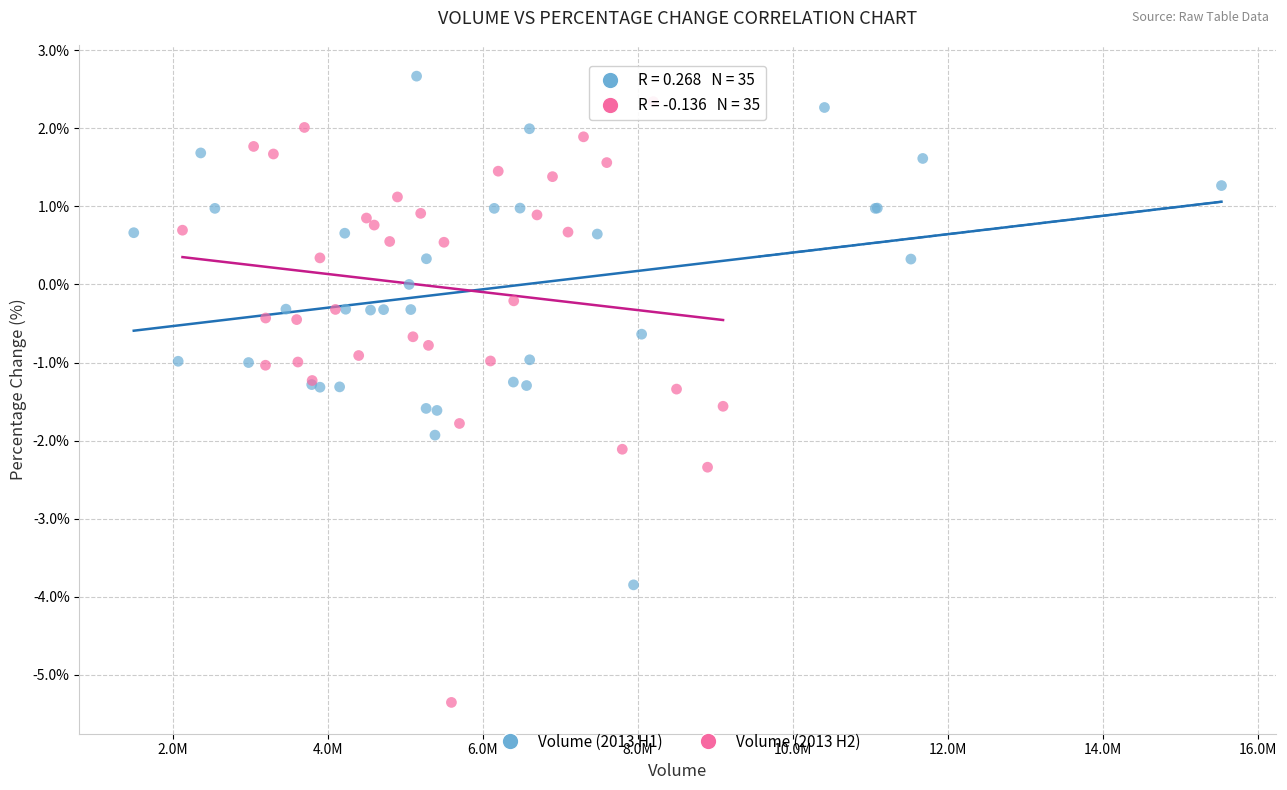

Which series has the widest spread of Y values?

Volume (2013 H2)